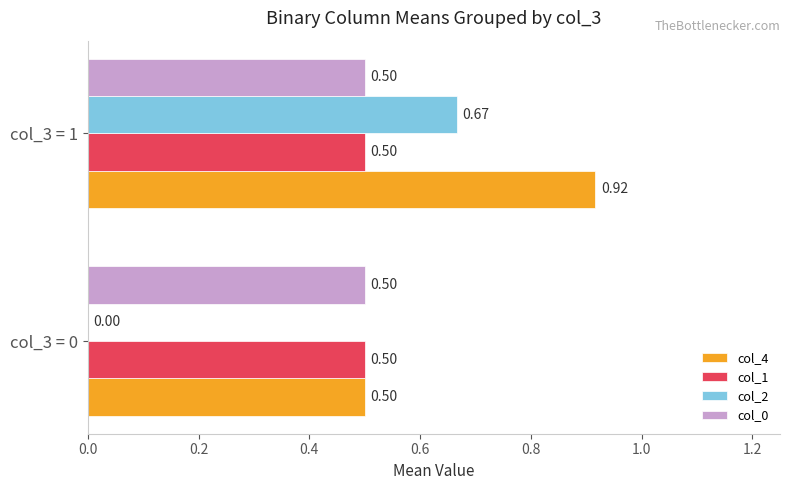

What is the total value across all series at col_3 = 0?

1.5